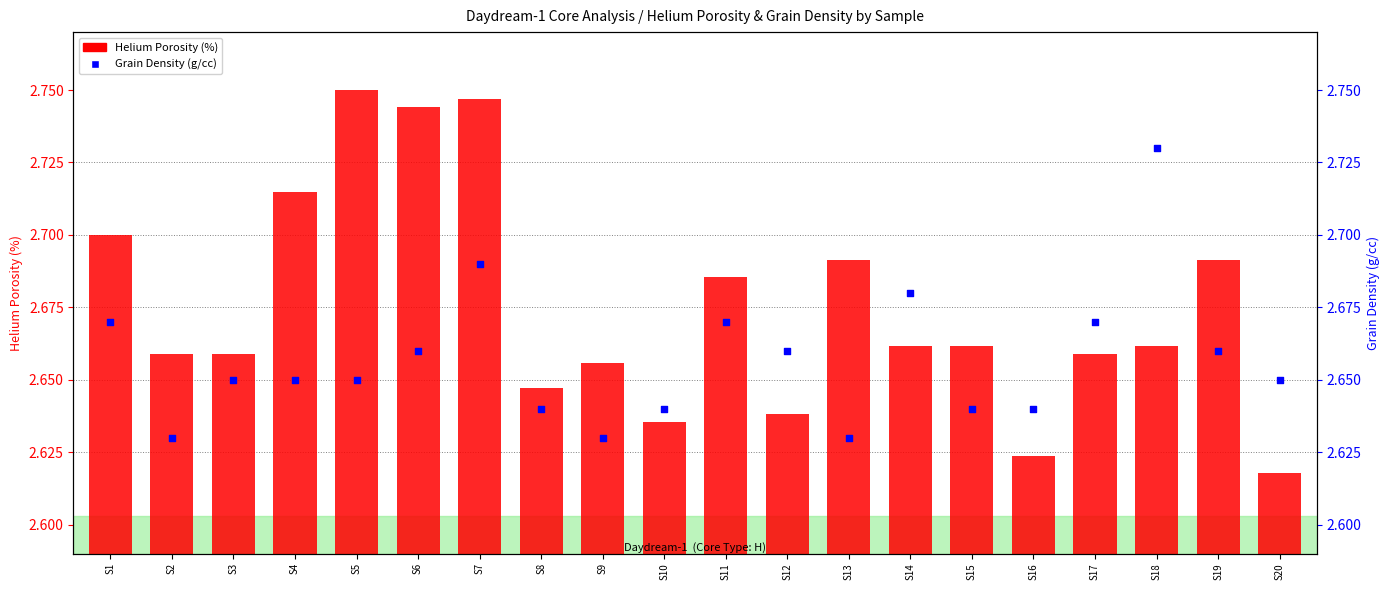

At how many categories does at least one series exceed 2?

20